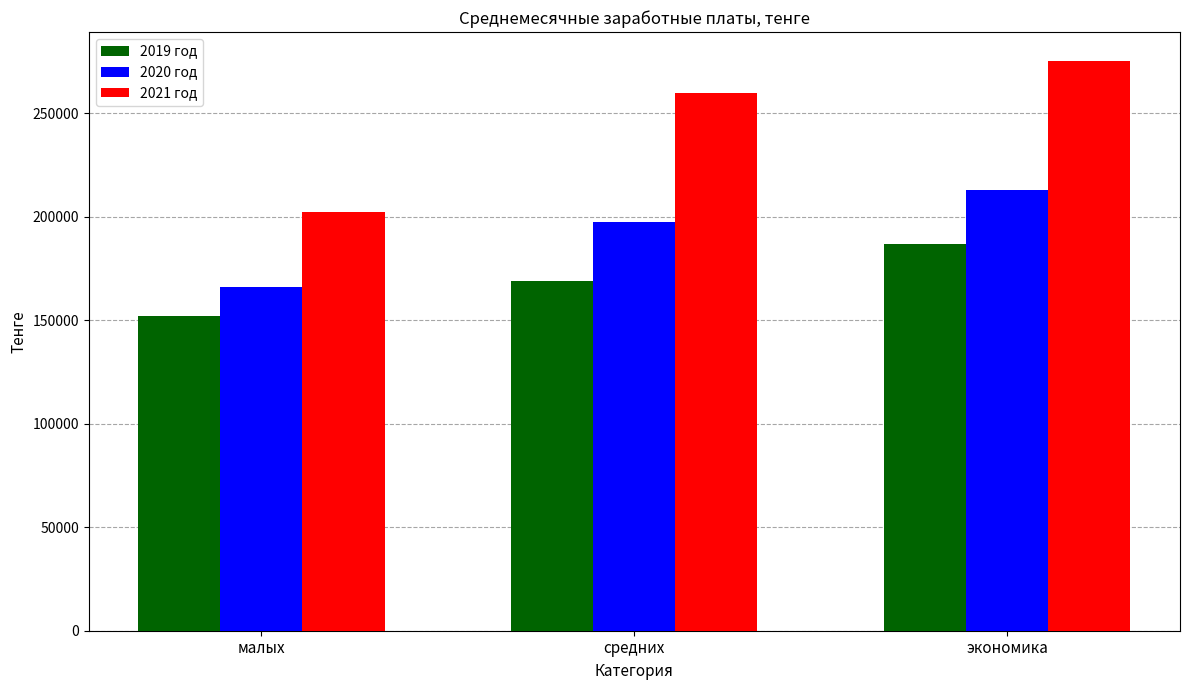

How many values in the 2020 год series are below 197407?

1